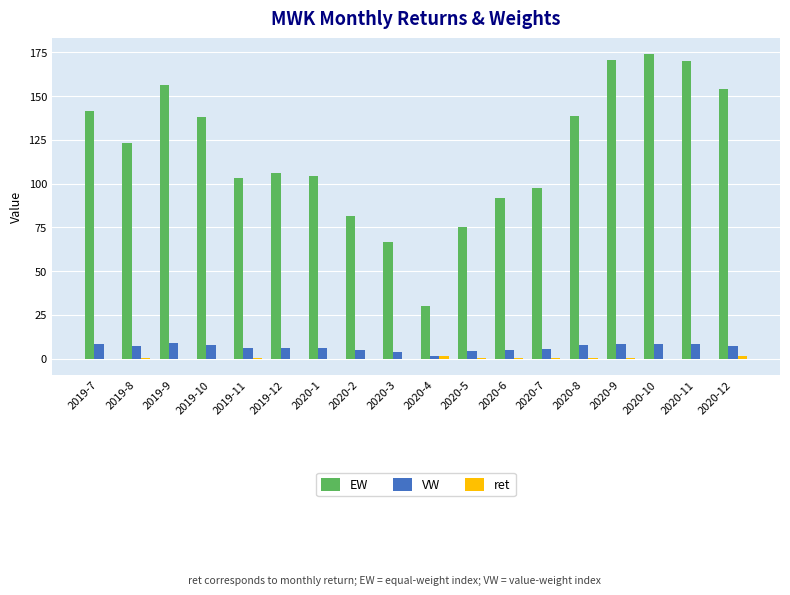

The value of EW at 2020-5 is 104.9. True or false?

False